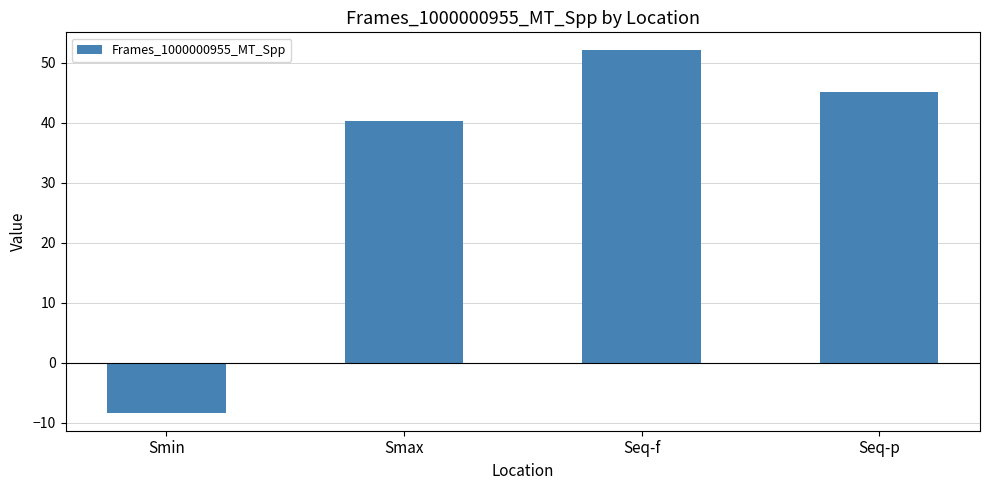

Does the chart contain stacked bars?

No